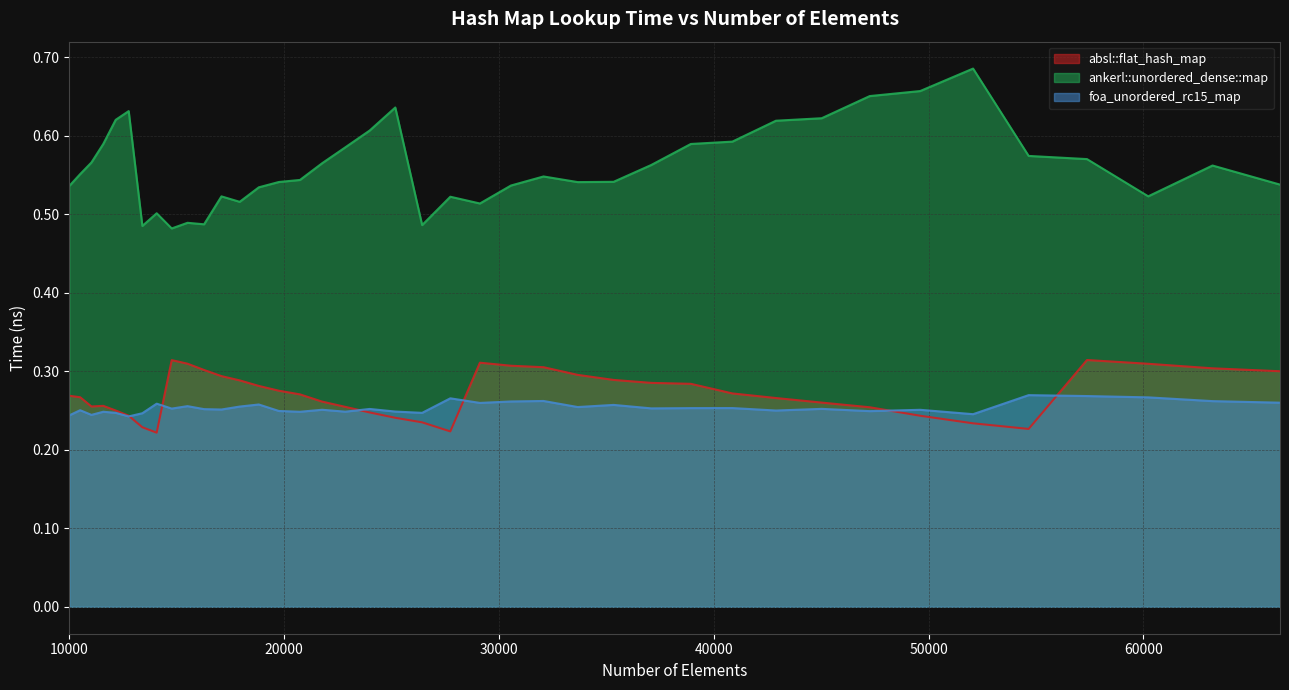

Reading left to right, list all the values displayed in this chart.

absl::flat_hash_map: 0.3	0.3	0.3	0.3	0.3	0.2	0.2	0.2	0.3	0.3	0.3	0.3	0.3	0.3	0.3	0.3	0.3	0.3	0.2	0.2	0.2	0.2	0.3	0.3	0.3	0.3	0.3	0.3	0.3	0.3	0.3	0.3	0.3	0.2	0.2	0.2	0.3	0.3	0.3	0.3
ankerl::unordered_dense::map: 0.5	0.6	0.6	0.6	0.6	0.6	0.5	0.5	0.5	0.5	0.5	0.5	0.5	0.5	0.5	0.5	0.6	0.6	0.6	0.6	0.5	0.5	0.5	0.5	0.5	0.5	0.5	0.6	0.6	0.6	0.6	0.6	0.7	0.7	0.7	0.6	0.6	0.5	0.6	0.5
foa_unordered_rc15_map: 0.2	0.3	0.2	0.2	0.2	0.2	0.2	0.3	0.3	0.3	0.3	0.3	0.3	0.3	0.2	0.2	0.3	0.2	0.3	0.2	0.2	0.3	0.3	0.3	0.3	0.3	0.3	0.3	0.3	0.3	0.2	0.3	0.2	0.3	0.2	0.3	0.3	0.3	0.3	0.3